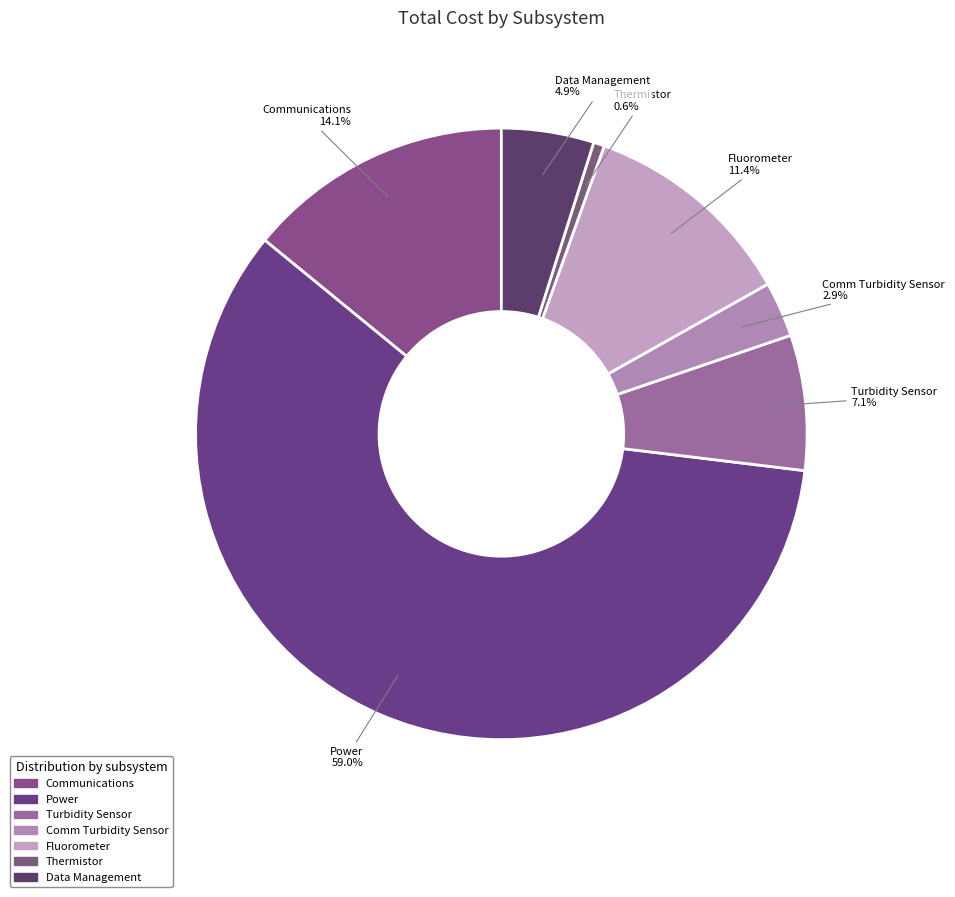

What is the largest slice in the pie chart?

Power